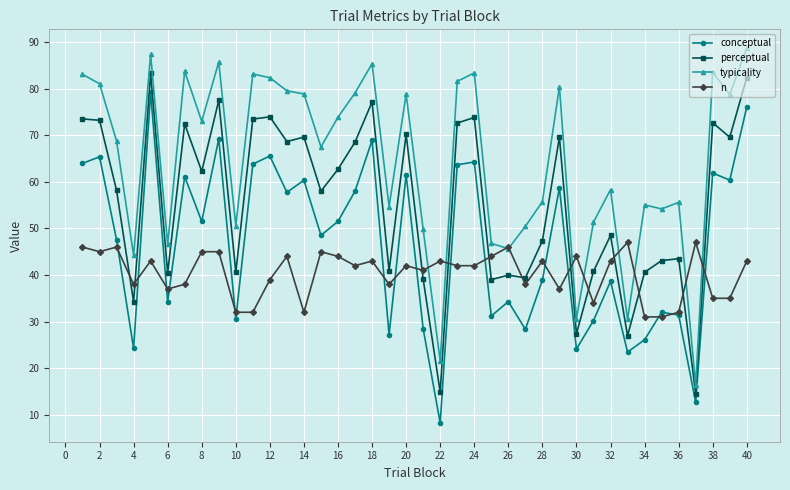

What is the difference between the maximum and second lowest values in the conceptual series?

66.5